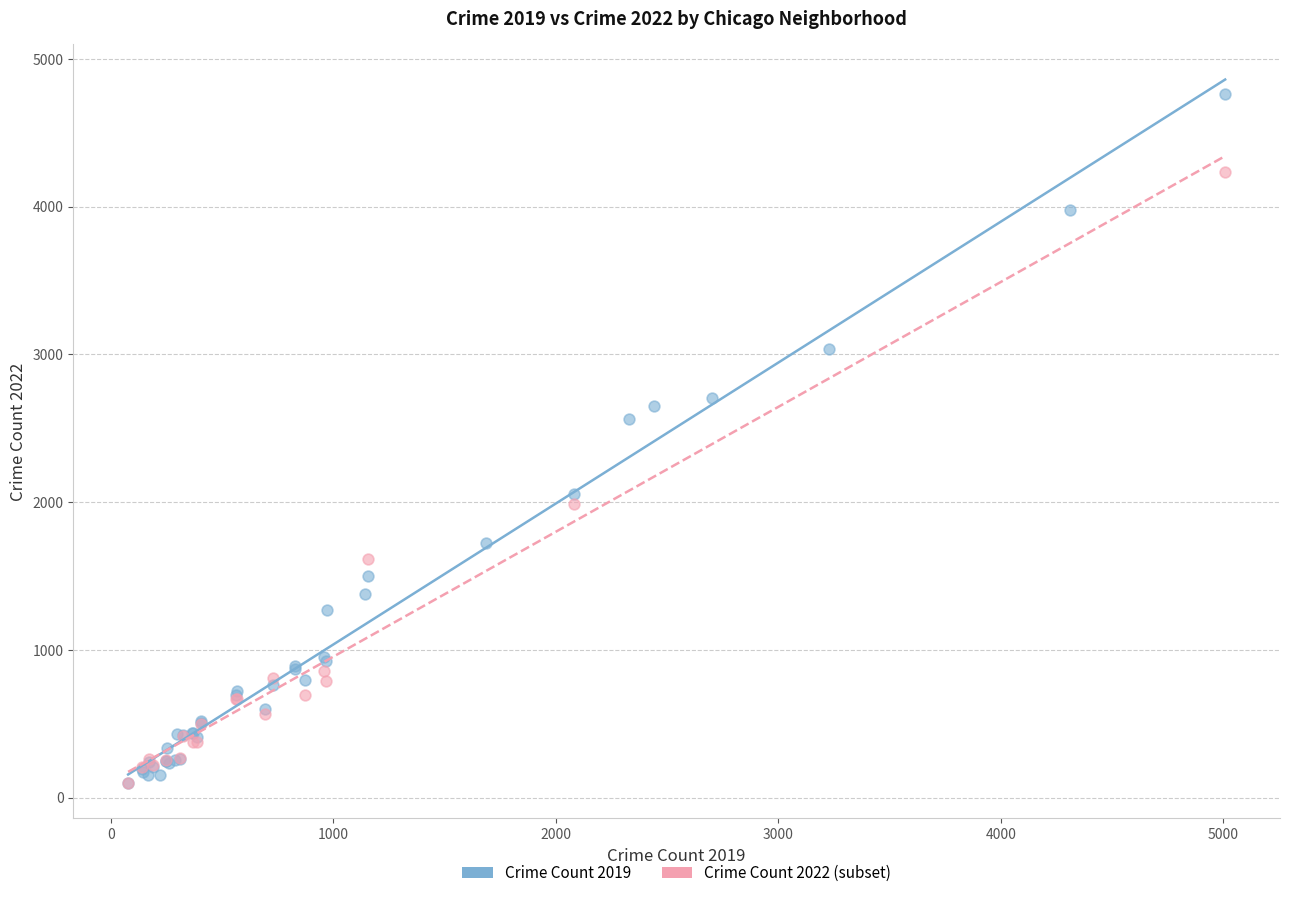

Which series reaches the maximum Y coordinate?

Crime Count 2019